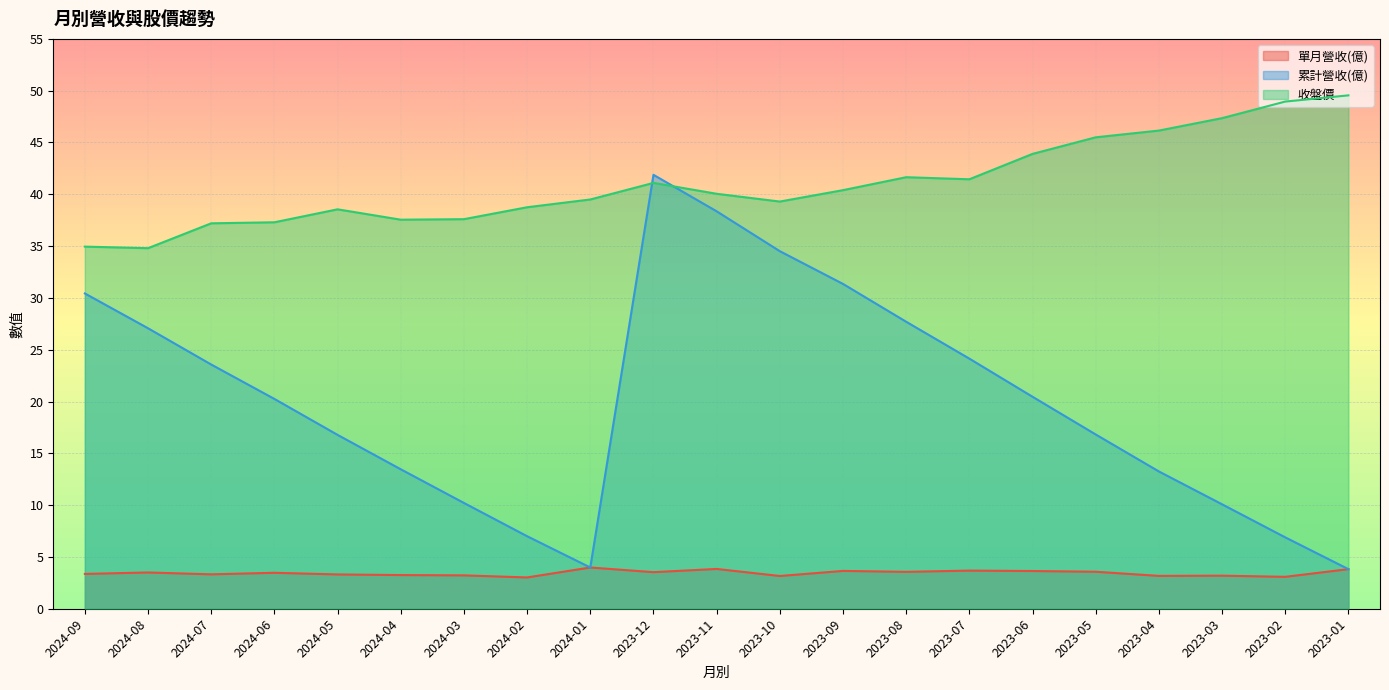

What is the average value of the 累計營收(億) series?

20.1